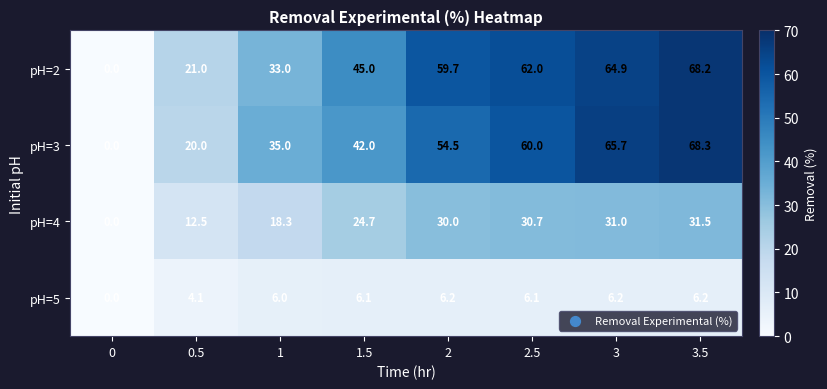

What is the spread (max minus min) of values at 2?

53.5